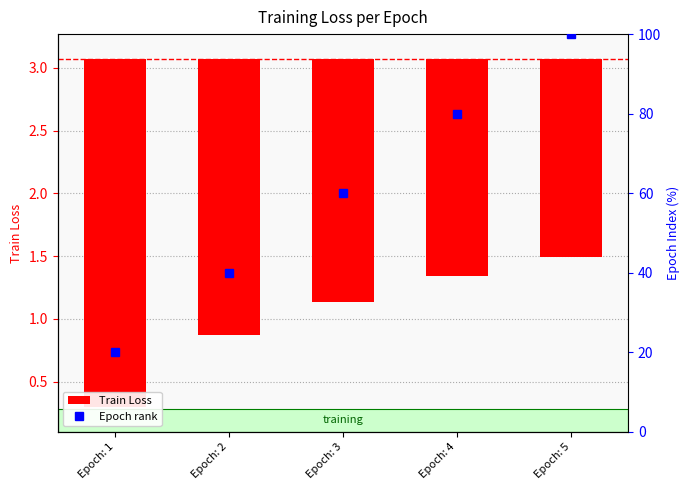

Rank the series by their maximum value, from lowest to highest.

Train Loss, Epoch rank